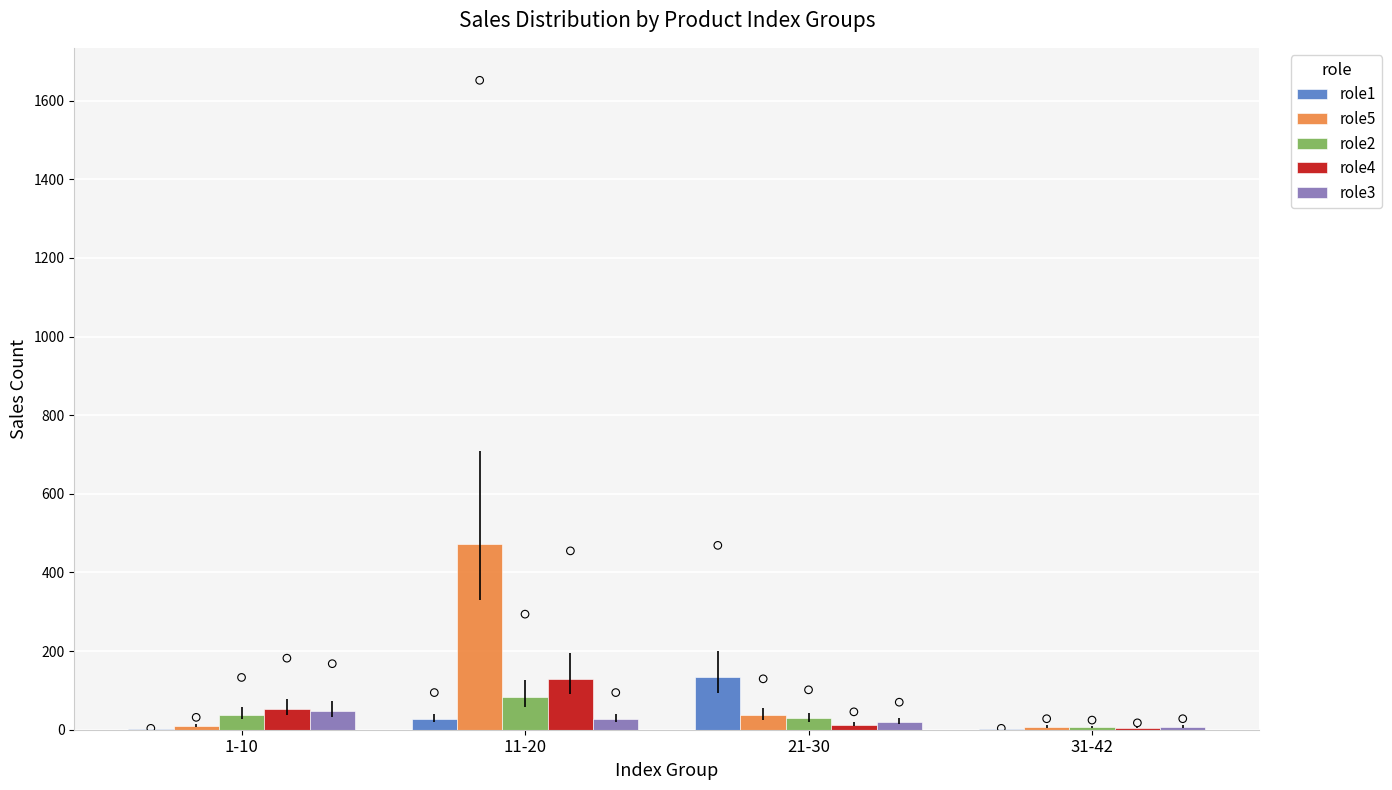

Which series has the largest total across all categories?

role5